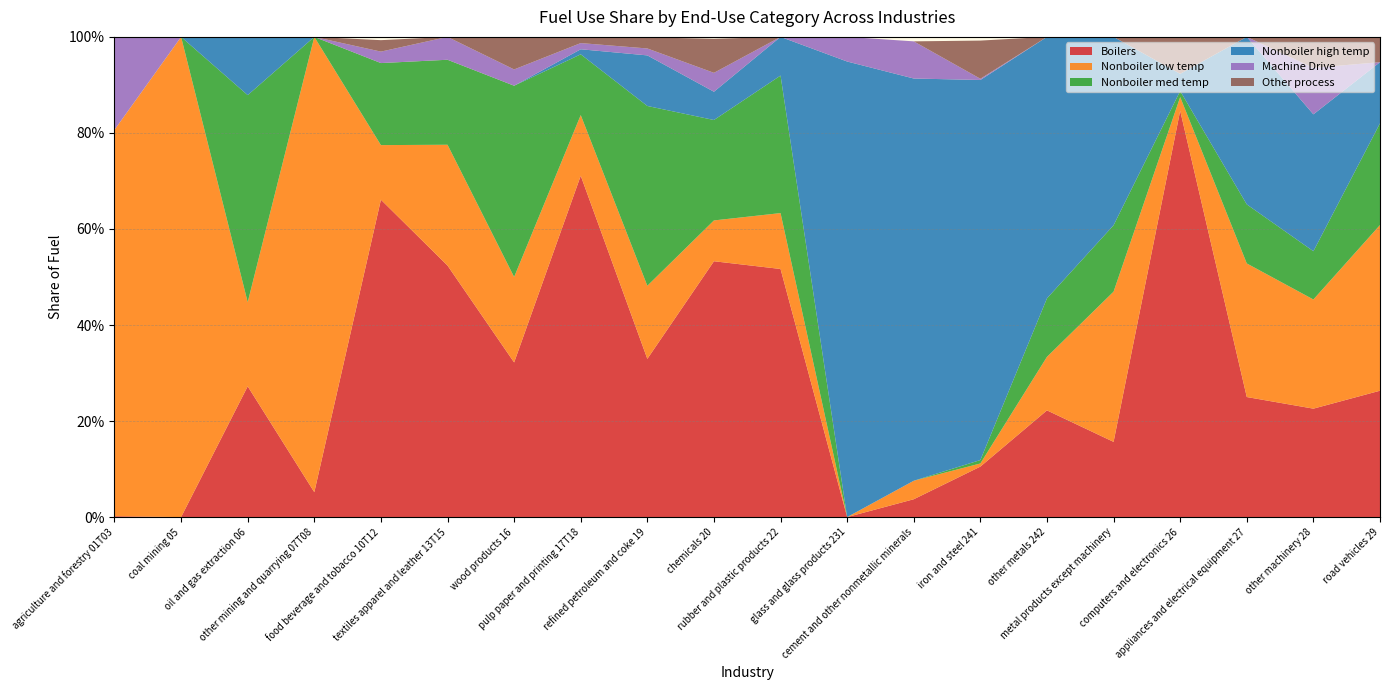

Reading right to left, transcribe all the data shown in this chart.

Boilers: road vehicles 29=0.3	other machinery 28=0.2	appliances and electrical equipment 27=0.2	computers and electronics 26=0.8	metal products except machinery=0.2	other metals 242=0.2	iron and steel 241=0.1	cement and other nonmetallic minerals=0.0	glass and glass products 231=0.0	rubber and plastic products 22=0.5	chemicals 20=0.5	refined petroleum and coke 19=0.3	pulp paper and printing 17T18=0.7	wood products 16=0.3	textiles apparel and leather 13T15=0.5	food beverage and tobacco 10T12=0.7	other mining and quarrying 07T08=0.1	oil and gas extraction 06=0.3	coal mining 05=0.0	agriculture and forestry 01T03=0.0
Nonboiler low temp: road vehicles 29=0.3	other machinery 28=0.2	appliances and electrical equipment 27=0.3	computers and electronics 26=0.0	metal products except machinery=0.3	other metals 242=0.1	iron and steel 241=0.0	cement and other nonmetallic minerals=0.0	glass and glass products 231=0.0	rubber and plastic products 22=0.1	chemicals 20=0.1	refined petroleum and coke 19=0.2	pulp paper and printing 17T18=0.1	wood products 16=0.2	textiles apparel and leather 13T15=0.3	food beverage and tobacco 10T12=0.1	other mining and quarrying 07T08=0.9	oil and gas extraction 06=0.2	coal mining 05=1.0	agriculture and forestry 01T03=0.8
Nonboiler med temp: road vehicles 29=0.2	other machinery 28=0.1	appliances and electrical equipment 27=0.1	computers and electronics 26=0.0	metal products except machinery=0.1	other metals 242=0.1	iron and steel 241=0.0	cement and other nonmetallic minerals=0.0	glass and glass products 231=0.0	rubber and plastic products 22=0.3	chemicals 20=0.2	refined petroleum and coke 19=0.4	pulp paper and printing 17T18=0.1	wood products 16=0.4	textiles apparel and leather 13T15=0.2	food beverage and tobacco 10T12=0.2	other mining and quarrying 07T08=0.0	oil and gas extraction 06=0.4	coal mining 05=0.0	agriculture and forestry 01T03=0.0
Nonboiler high temp: road vehicles 29=0.1	other machinery 28=0.3	appliances and electrical equipment 27=0.3	computers and electronics 26=0.0	metal products except machinery=0.4	other metals 242=0.5	iron and steel 241=0.8	cement and other nonmetallic minerals=0.8	glass and glass products 231=0.9	rubber and plastic products 22=0.1	chemicals 20=0.1	refined petroleum and coke 19=0.1	pulp paper and printing 17T18=0.0	wood products 16=0.0	textiles apparel and leather 13T15=0.0	food beverage and tobacco 10T12=0.0	other mining and quarrying 07T08=0.0	oil and gas extraction 06=0.1	coal mining 05=0.0	agriculture and forestry 01T03=0.0
Machine Drive: road vehicles 29=0.0	other machinery 28=0.1	appliances and electrical equipment 27=0.0	computers and electronics 26=0.0	metal products except machinery=0.0	other metals 242=0.0	iron and steel 241=0.0	cement and other nonmetallic minerals=0.1	glass and glass products 231=0.1	rubber and plastic products 22=0.0	chemicals 20=0.0	refined petroleum and coke 19=0.0	pulp paper and printing 17T18=0.0	wood products 16=0.0	textiles apparel and leather 13T15=0.0	food beverage and tobacco 10T12=0.0	other mining and quarrying 07T08=0.0	oil and gas extraction 06=0.0	coal mining 05=0.0	agriculture and forestry 01T03=0.2
Other process: road vehicles 29=0.1	other machinery 28=0.1	appliances and electrical equipment 27=0.0	computers and electronics 26=0.1	metal products except machinery=0.0	other metals 242=0.0	iron and steel 241=0.1	cement and other nonmetallic minerals=0.0	glass and glass products 231=0.0	rubber and plastic products 22=0.0	chemicals 20=0.1	refined petroleum and coke 19=0.0	pulp paper and printing 17T18=0.0	wood products 16=0.1	textiles apparel and leather 13T15=0.0	food beverage and tobacco 10T12=0.0	other mining and quarrying 07T08=0.0	oil and gas extraction 06=0.0	coal mining 05=0.0	agriculture and forestry 01T03=0.0